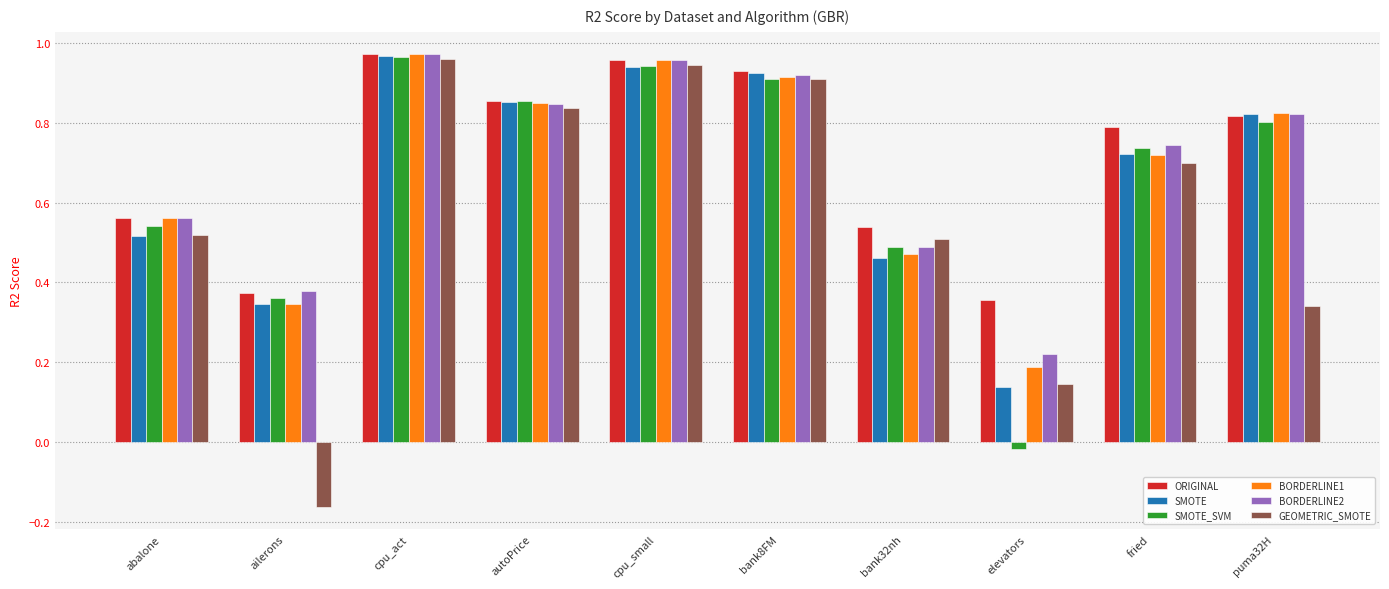

How many bars are there in each group?

6